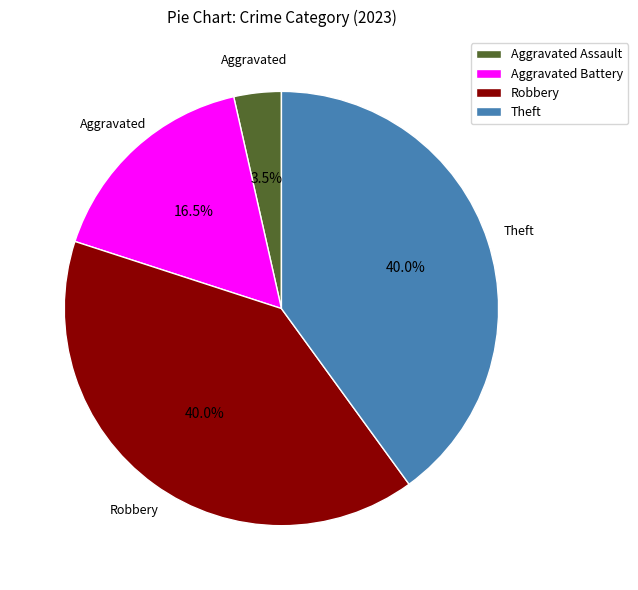

What is the ratio of the value at Aggravated Battery to the value at Aggravated Assault?

4.7